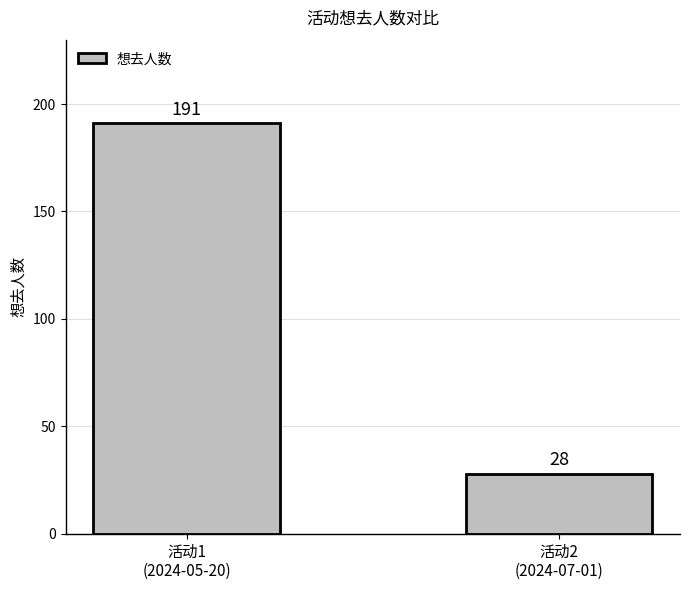

What is the label of the 1st bar from the right?

活动2
(2024-07-01)